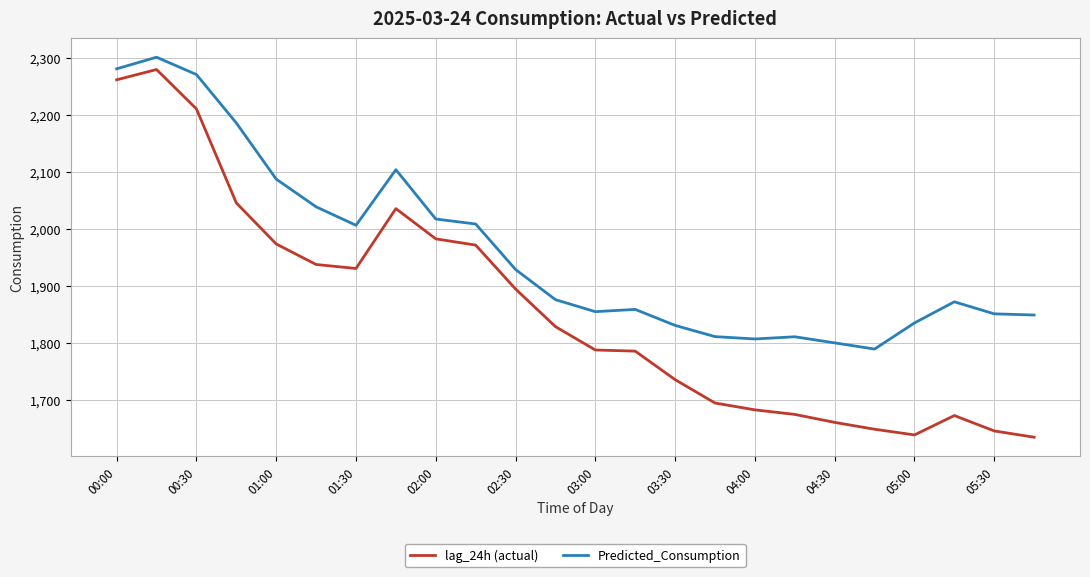

How many lines are shown in the chart?

2